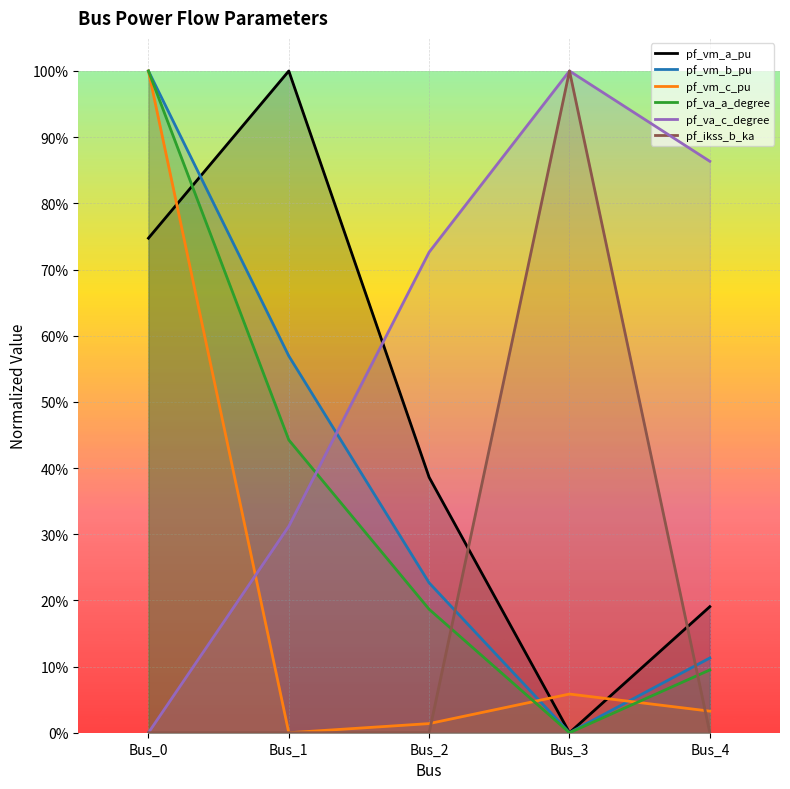

What is the total value across all series at Bus_2?

1.5